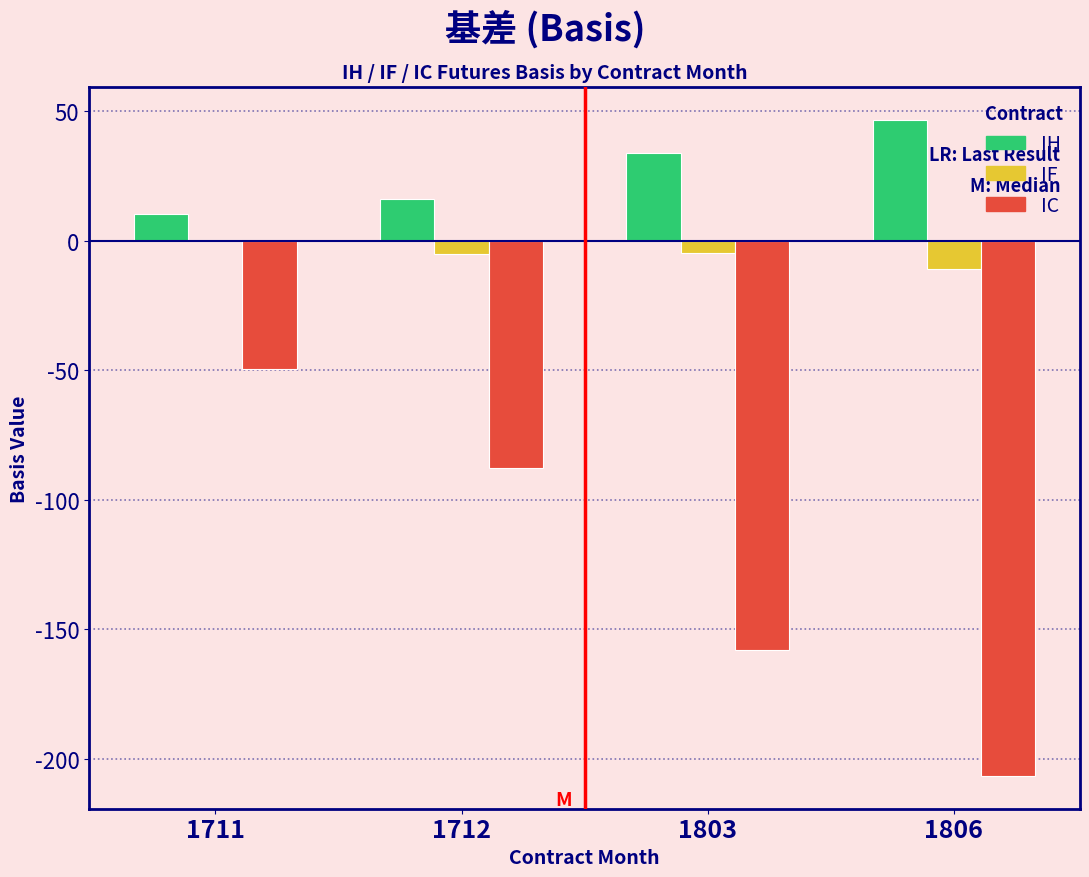

What is the maximum value shown in the chart?

46.8